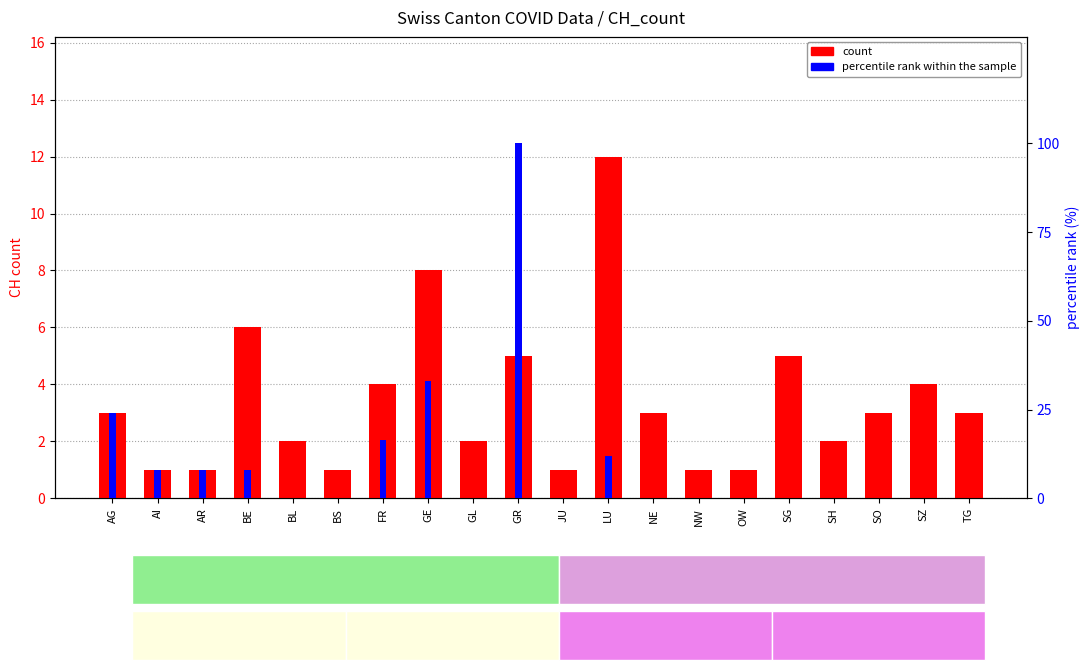

The value of percentile rank within the sample at FR is 11.2. True or false?

False